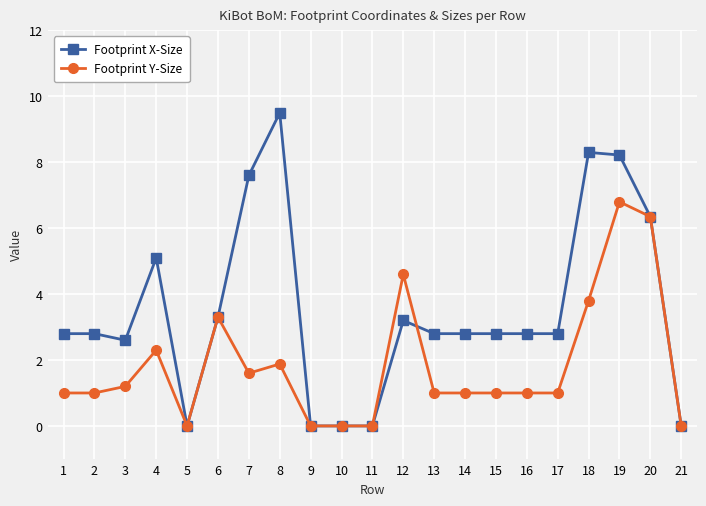

The value of Footprint Y-Size at 2 is 1.0. True or false?

True